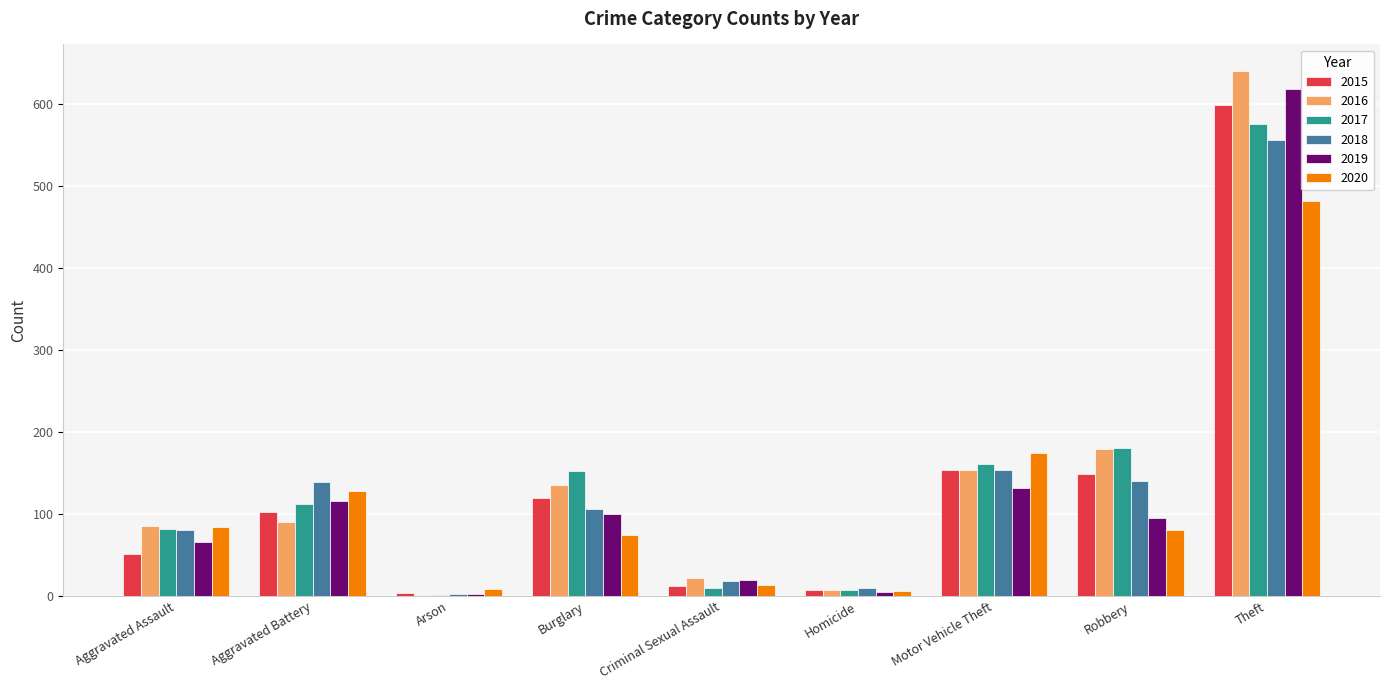

What is the sum of the 2015 values at Robbery and Aggravated Assault?

200